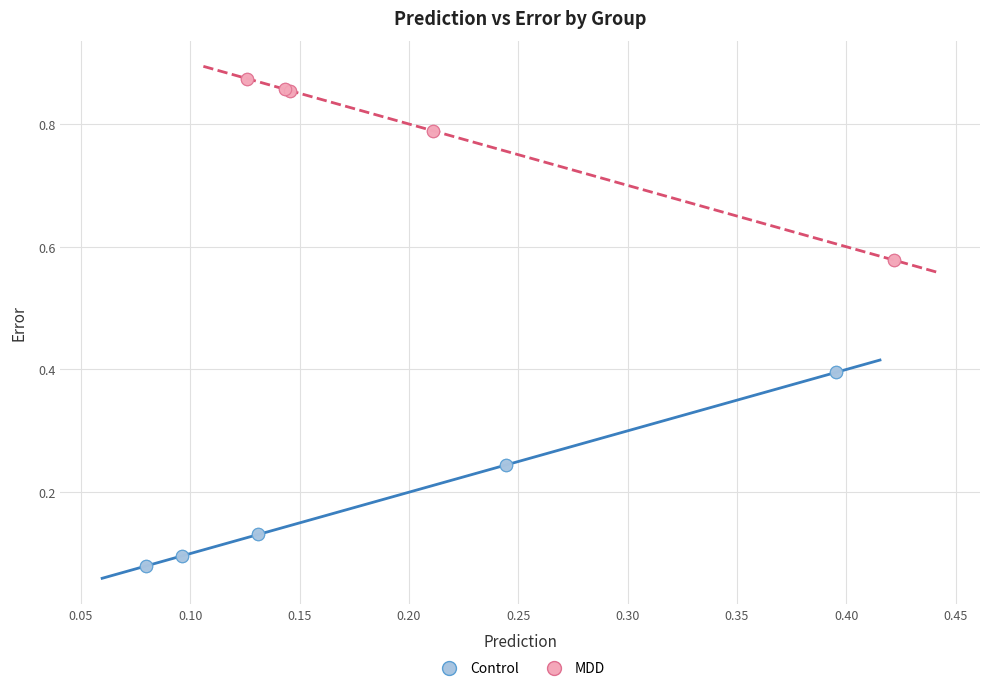

Which series contains the highest Y value?

MDD